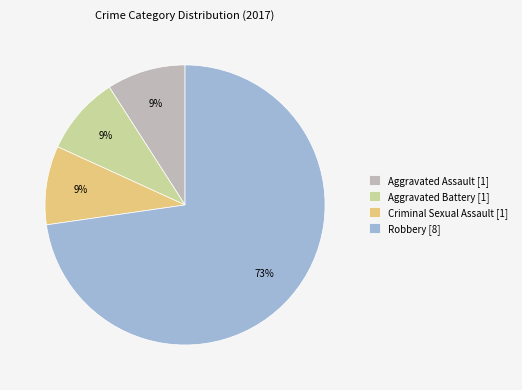

Is there any slice that represents more than half of the pie?

Yes